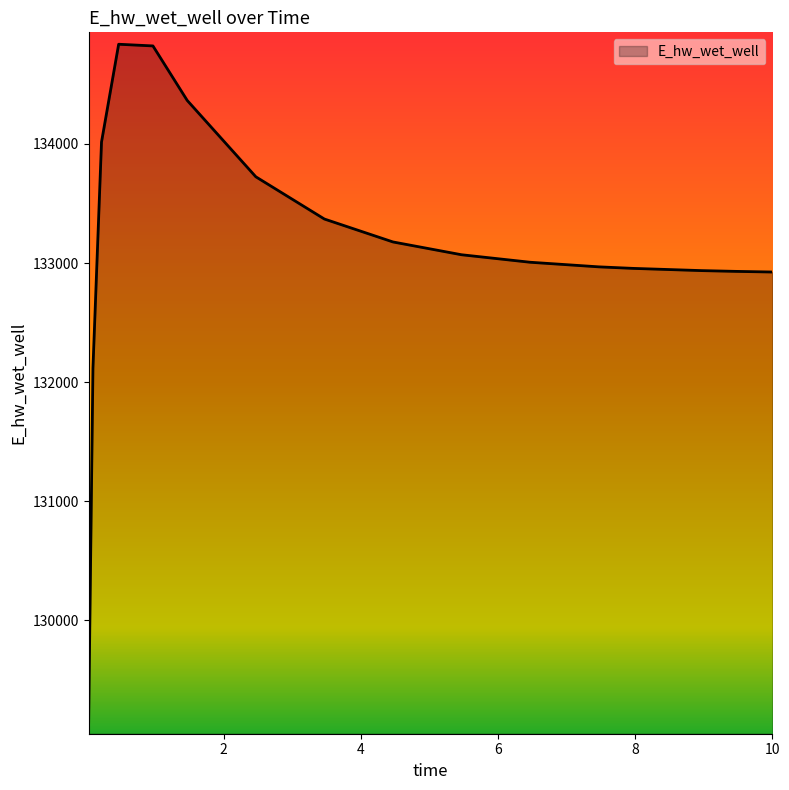

What is the greatest value displayed?

134837.0